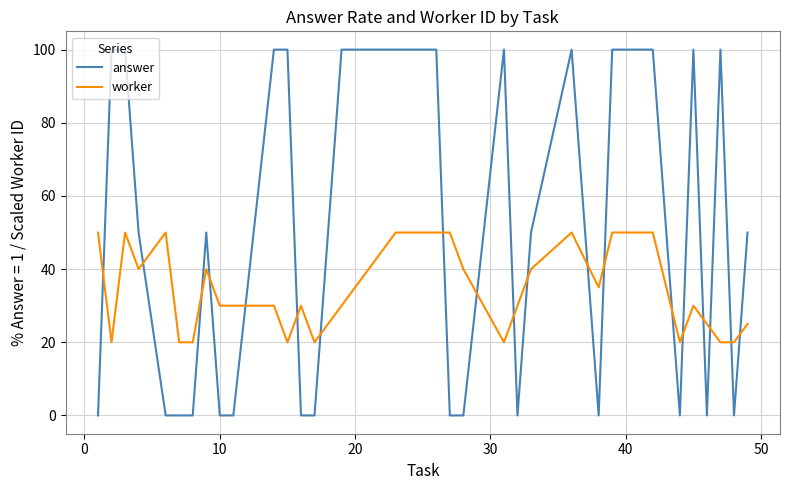

True or false: worker has more than 1 points higher than both neighbors.

True